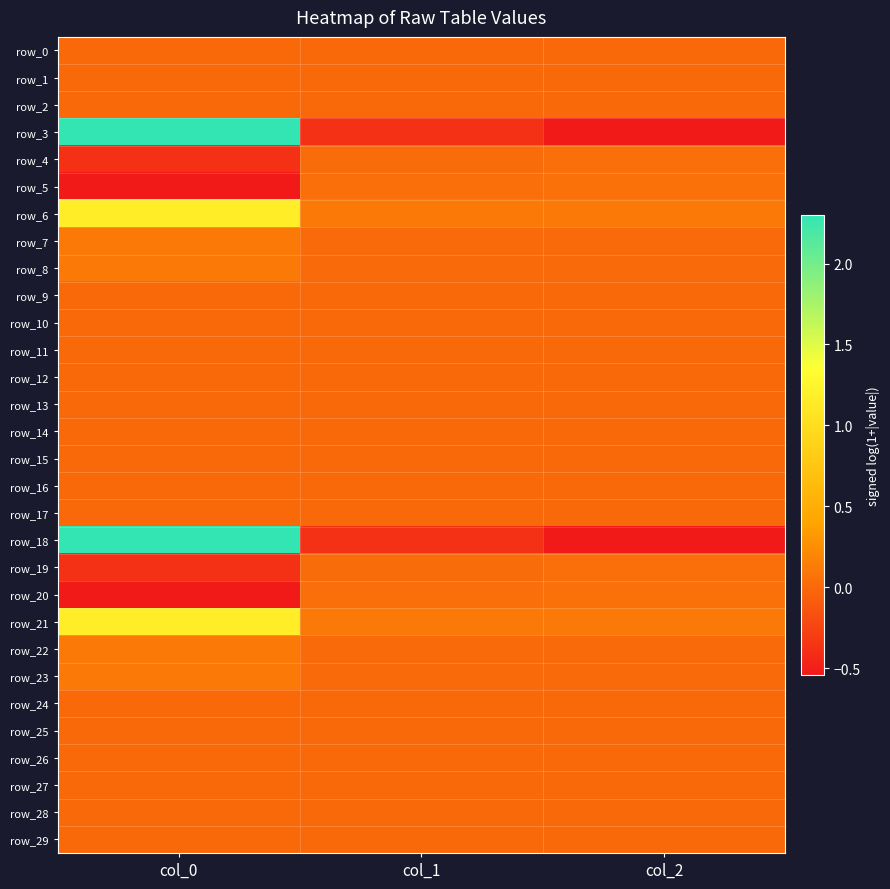

Which series has the largest total across all categories?

row_6